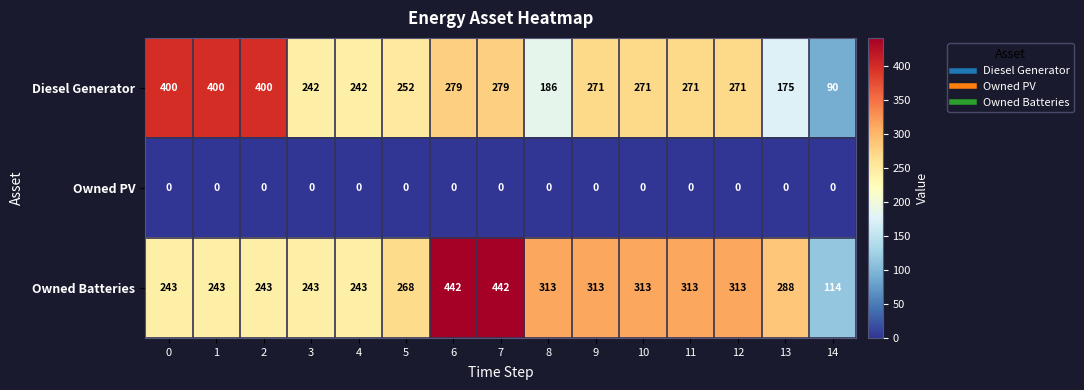

What is the sum of all Owned Batteries values?

4334